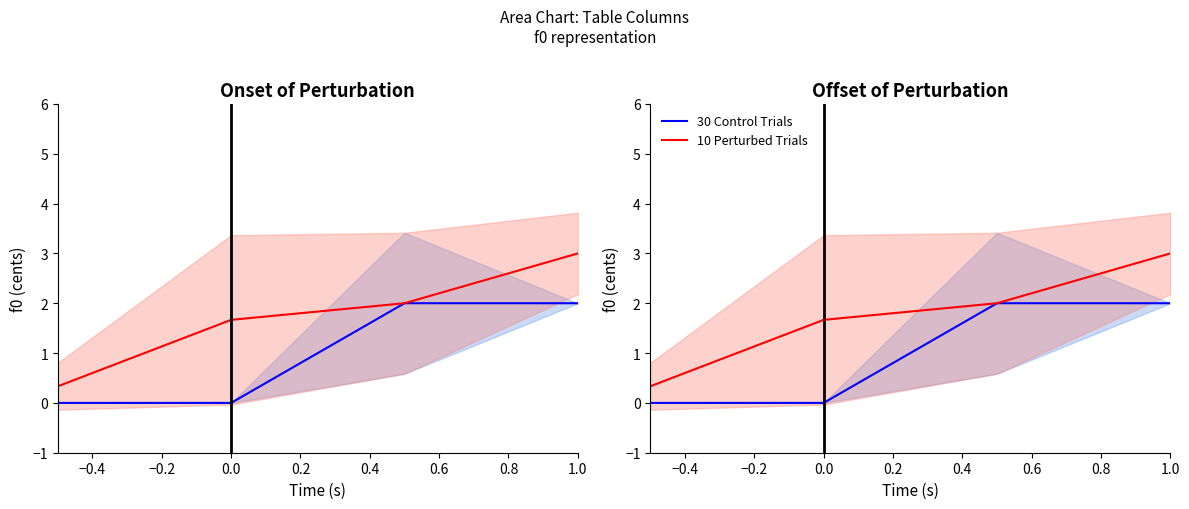

True or false: 10 Perturbed Trials and 30 Control Trials cross at least once.

False